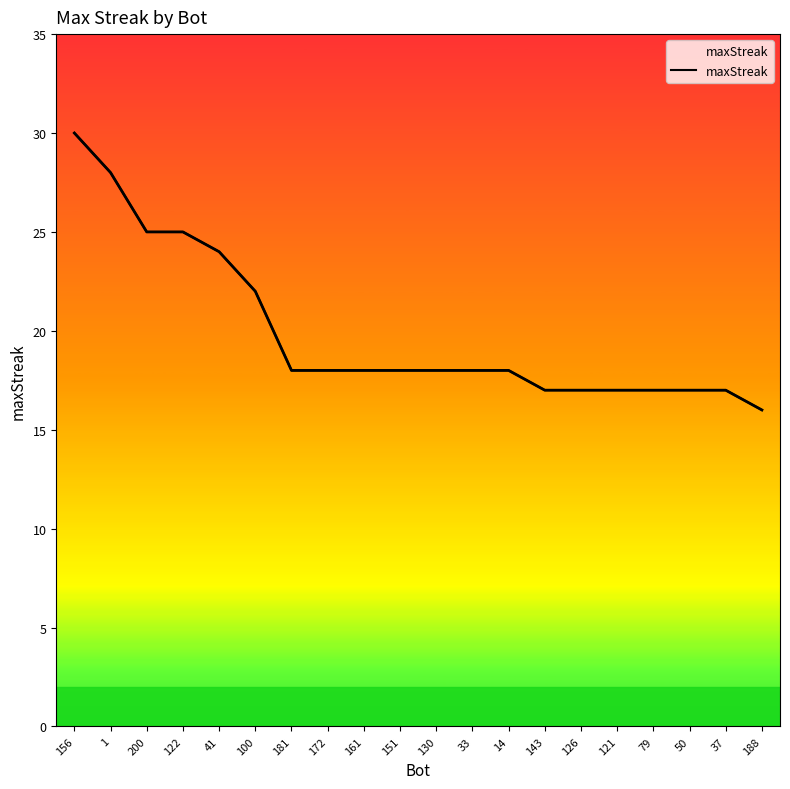

The value at 79 is 28. True or false?

False